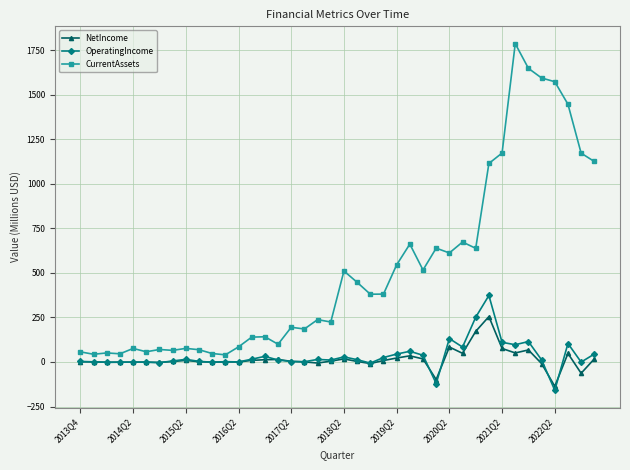

After their last crossing, which series has the higher values: OperatingIncome or NetIncome?

OperatingIncome